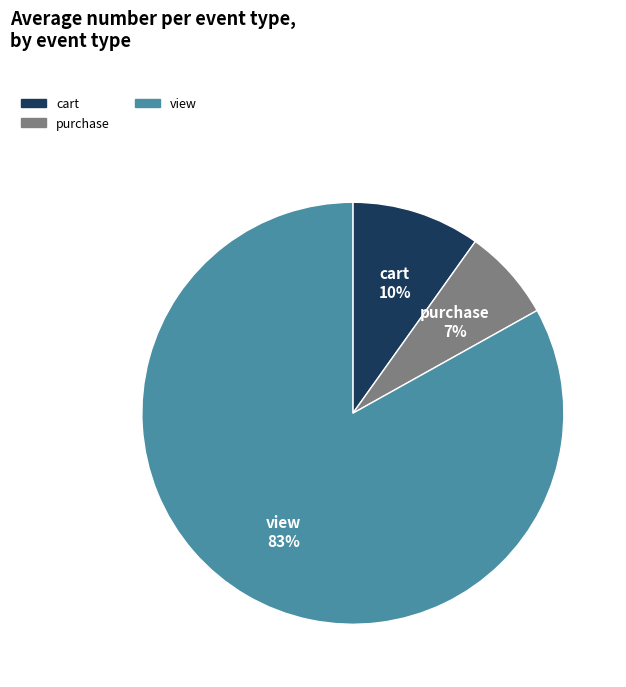

What is the ratio of the value at purchase to the value at cart?

0.7